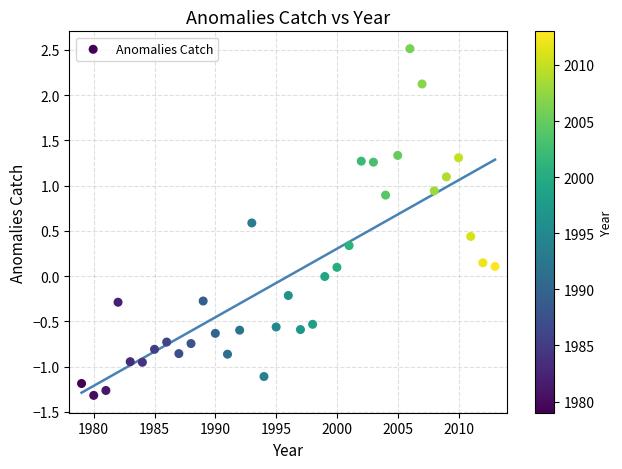

What is the range of X values (max minus min)?

34.0